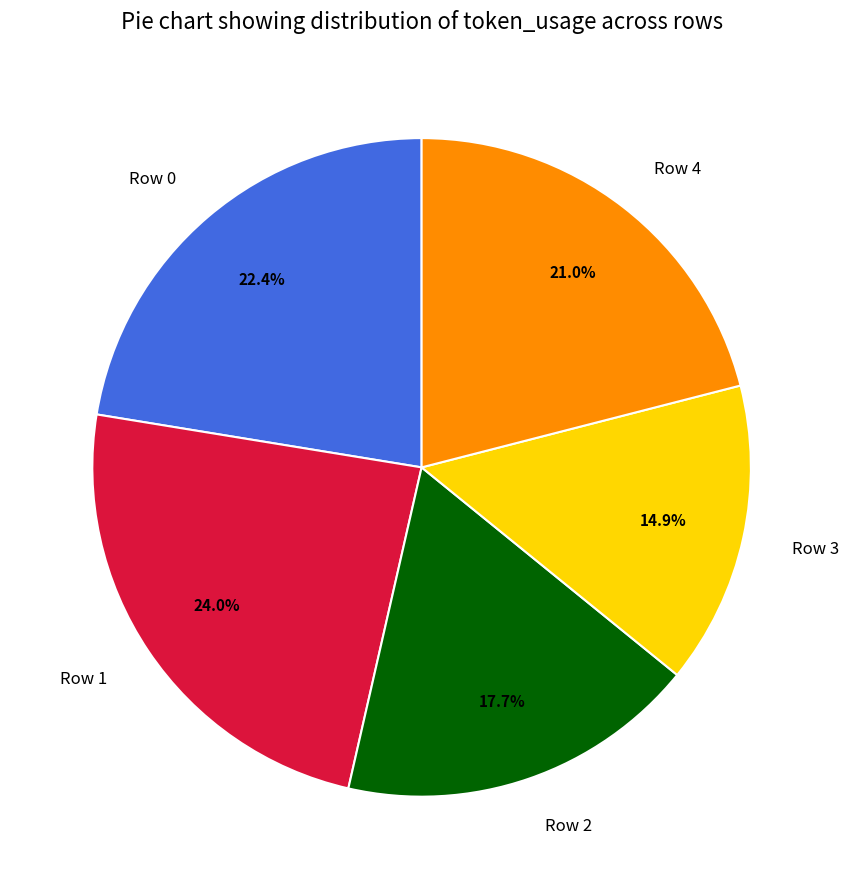

Rank the categories by value from lowest to highest.

Row 3, Row 2, Row 4, Row 0, Row 1